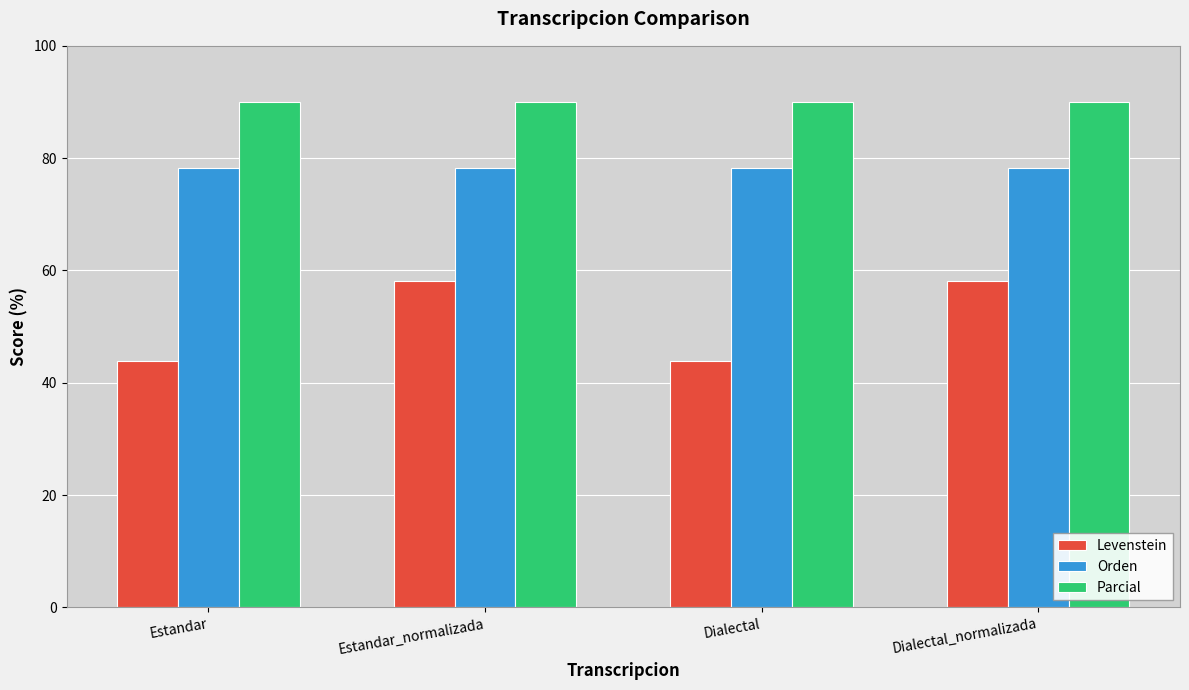

Reading left to right, what are all the values shown in this chart?

Levenstein: 43.9	58.1	43.9	58.1
Orden: 78.3	78.3	78.3	78.3
Parcial: 90.0	90.0	90.0	90.0